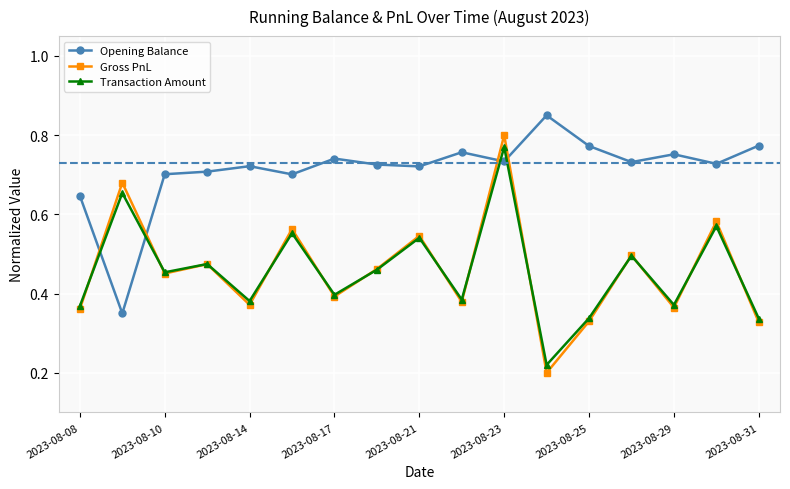

Which series has the largest total across all categories?

Opening Balance